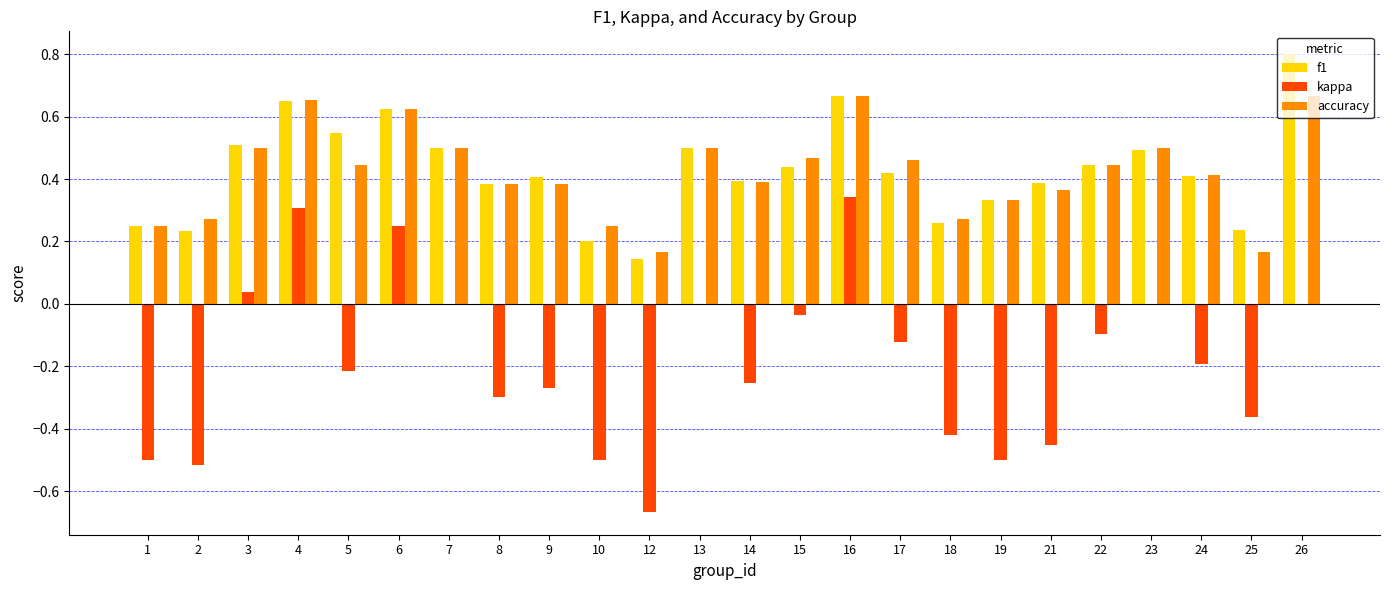

Does the chart contain stacked bars?

No